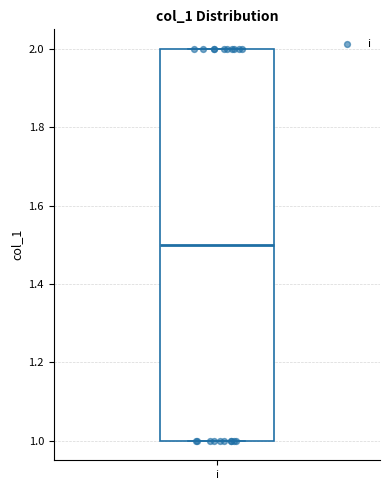

Where is the lower edge of the box for i on the y-axis? The values are not printed on the chart, so give them approximately, as read against the axis.

1.0